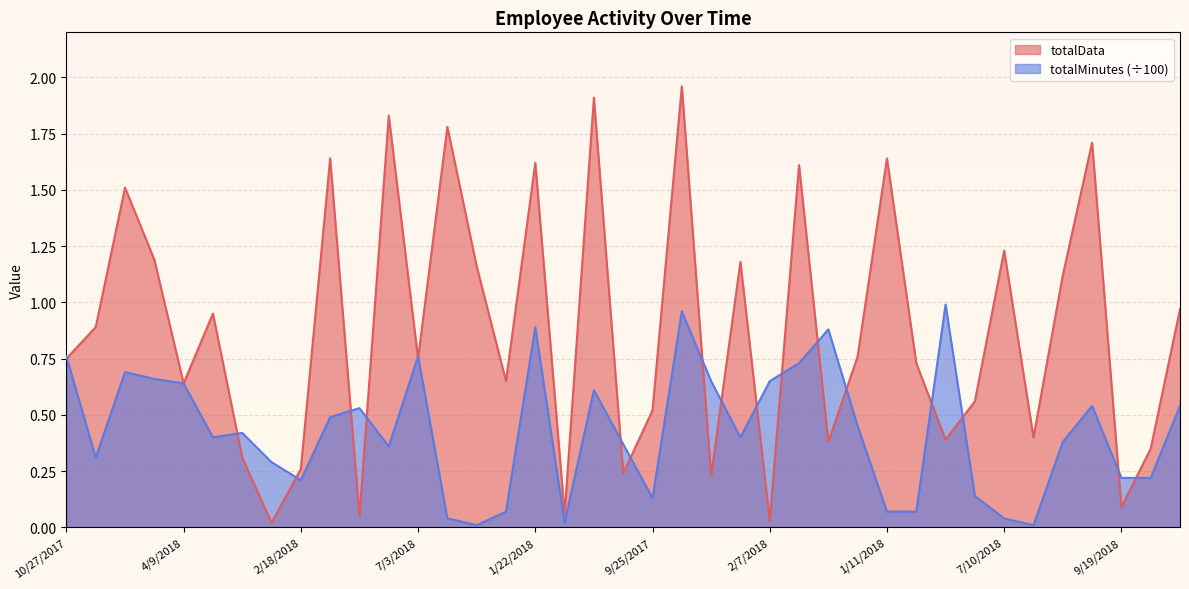

What is the average value of the totalData series?

0.9